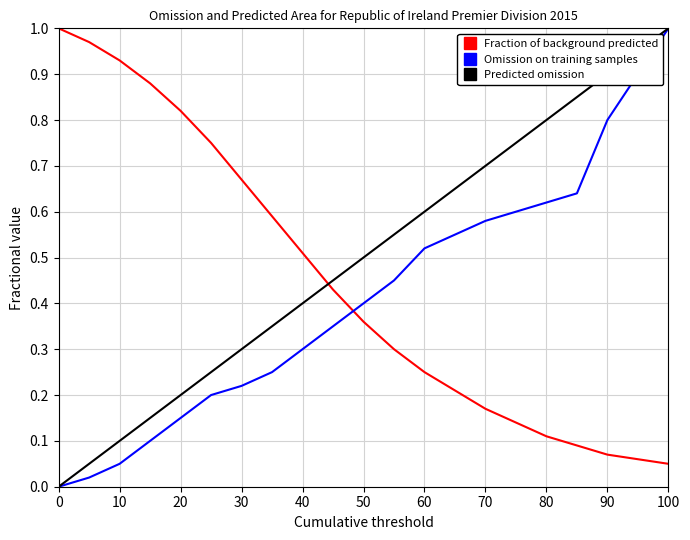

How many times do Omission on training samples and Fraction of background predicted cross each other?

1